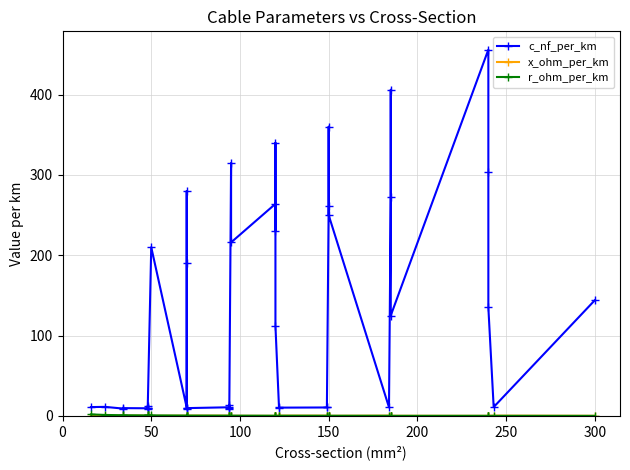

What is the difference between the second highest and minimum values in the x_ohm_per_km series?

0.4